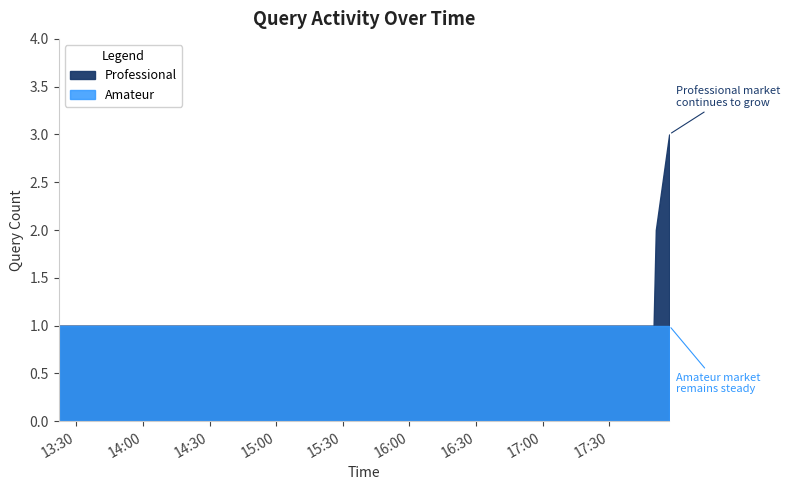

True or false: Professional and Amateur cross at least once.

False